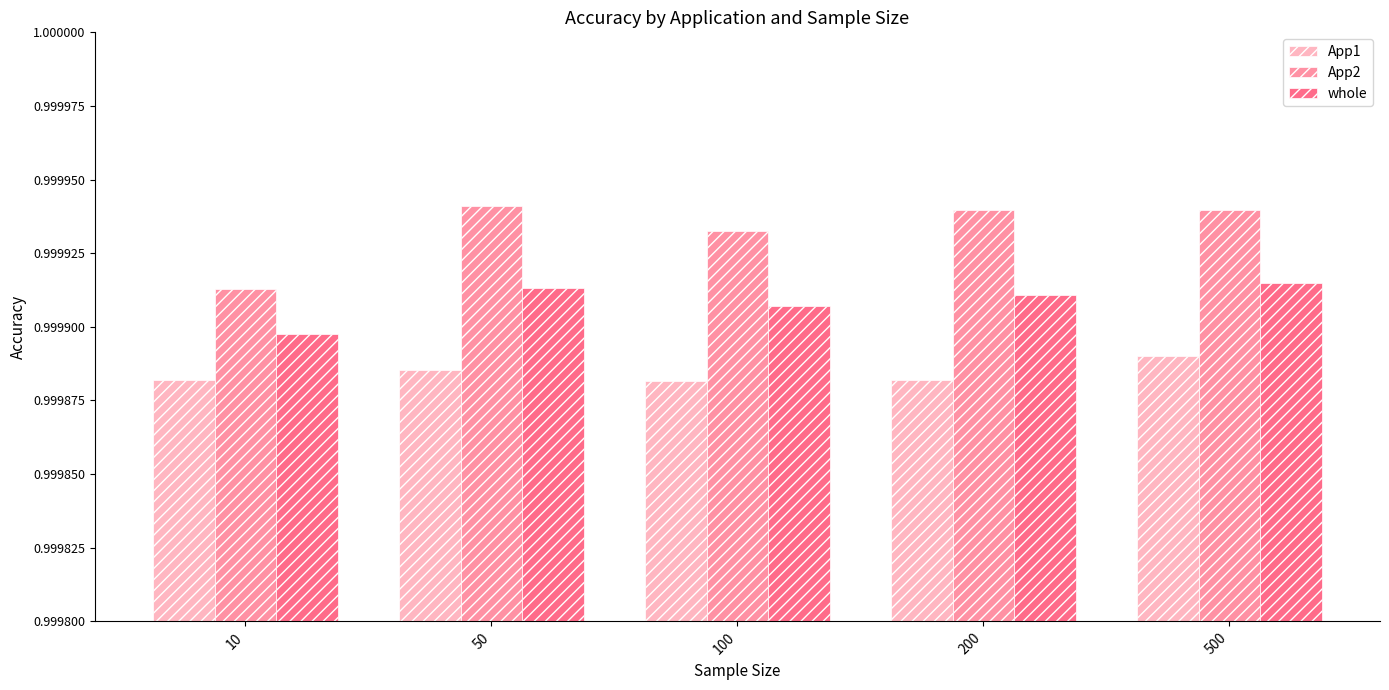

At which label does whole reach its minimum?

10